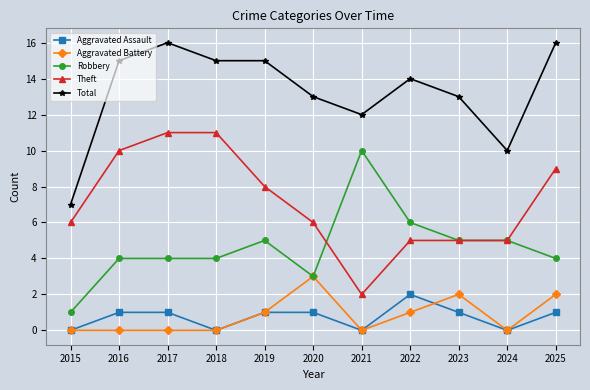

What is the spread (max minus min) of values at 2024?

10